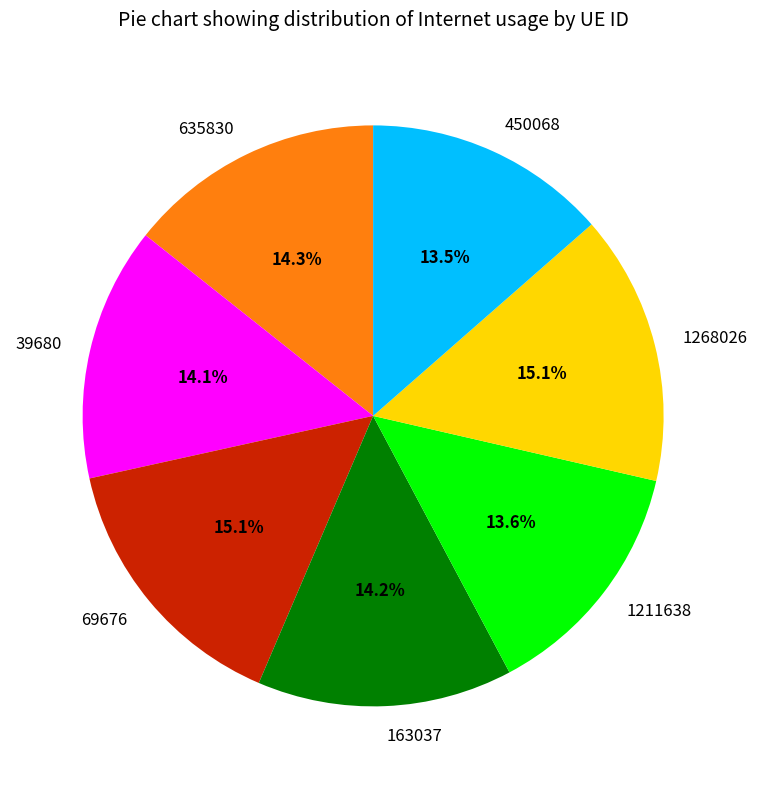

To the nearest percent, what percentage of the pie is 39680?

14%